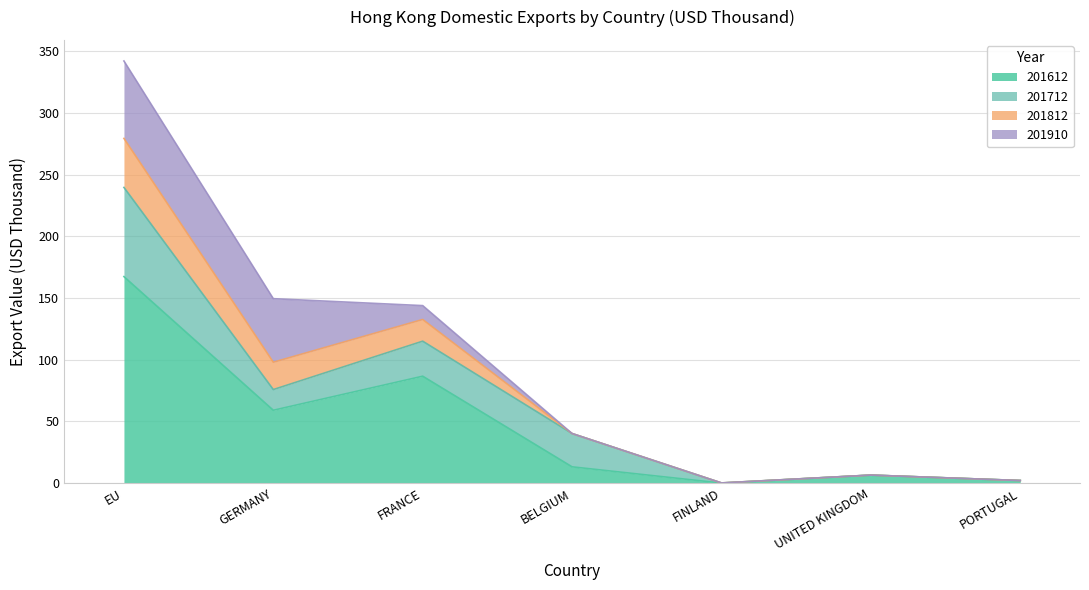

Is it true that 201812 equals 2.1 at PORTUGAL?

True